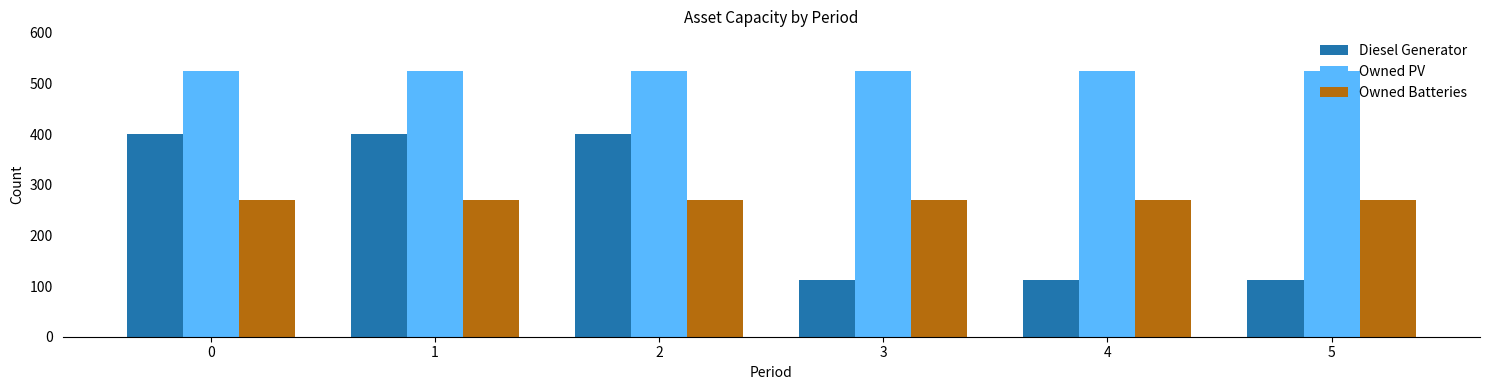

Does the chart contain any negative values?

No